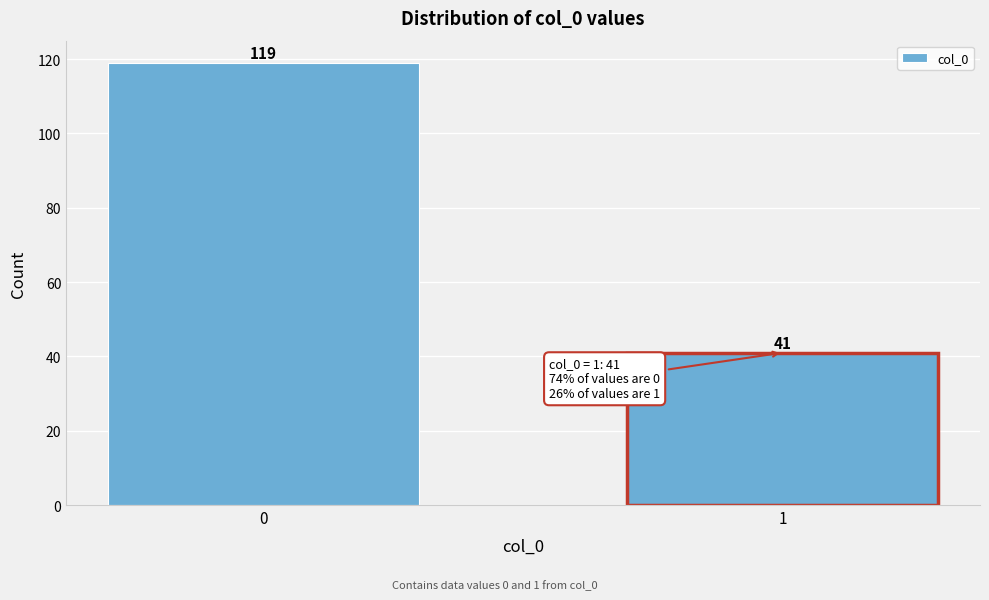

Reading right to left, transcribe all the data shown in this chart.

1=41	0=119